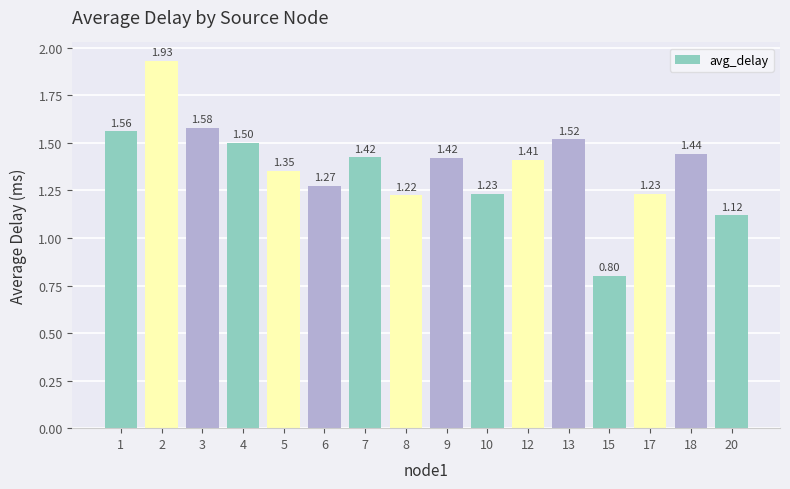

Which has a higher value, 5 or 13?

13